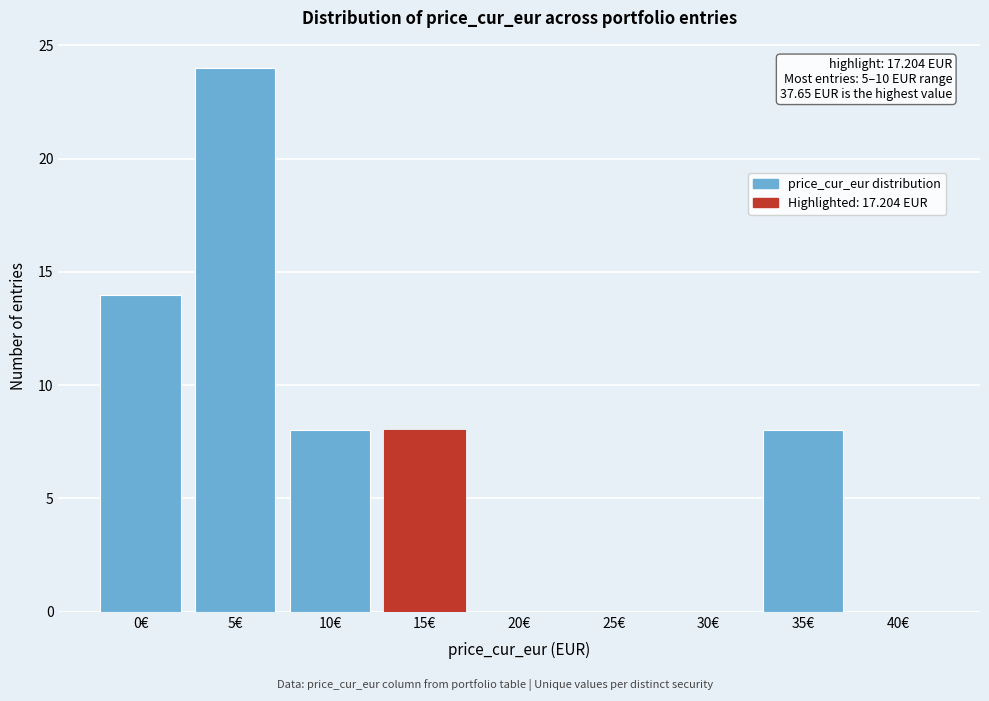

Reading left to right, list all the values displayed in this chart.

0€=14	5€=24	10€=8	15€=8	20€=0	25€=0	30€=0	35€=8	40€=0